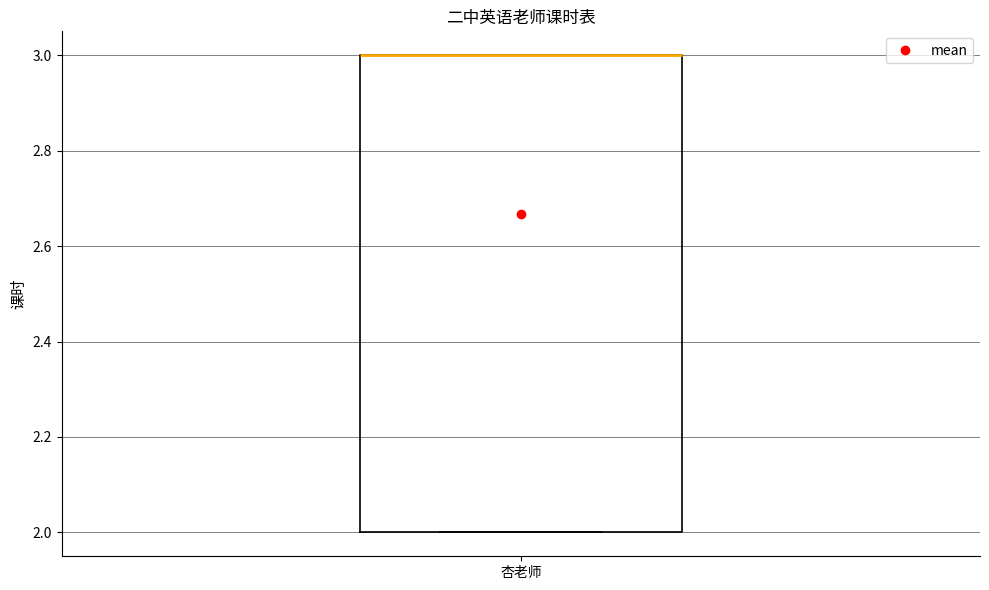

Read this box plot against the y-axis: the position of the median line, the range covered by the box, and the ends of both whiskers. The values are not printed on the chart, so give them approximately, as read against the axis.

median 3 (drawn on the box's upper edge), box 2 to 3, whiskers 2 to 3